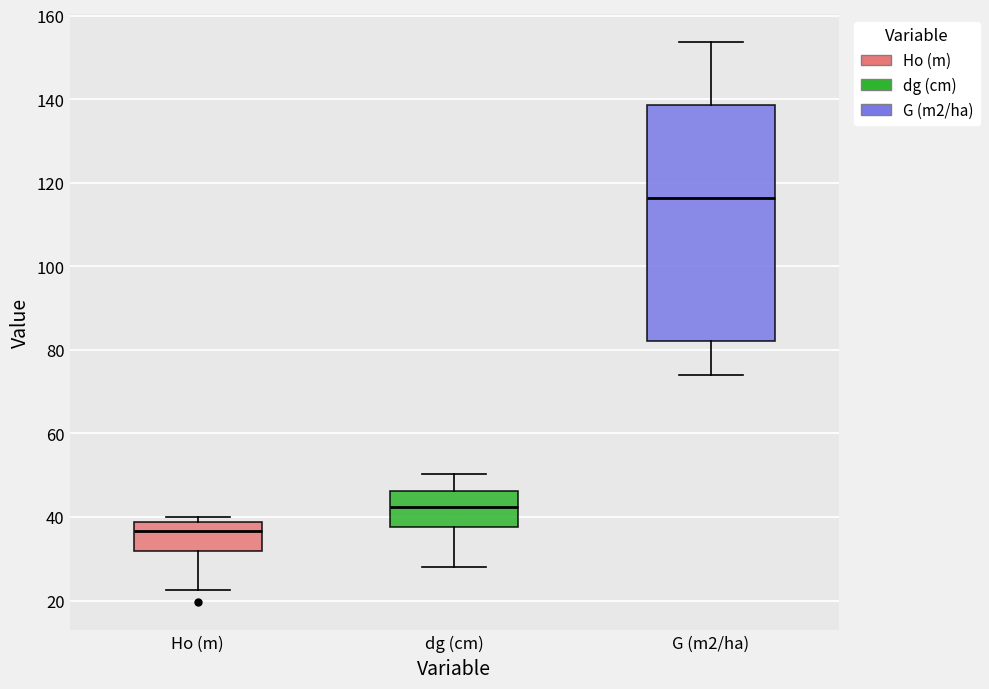

Which box's median line is the highest?

G (m2/ha)